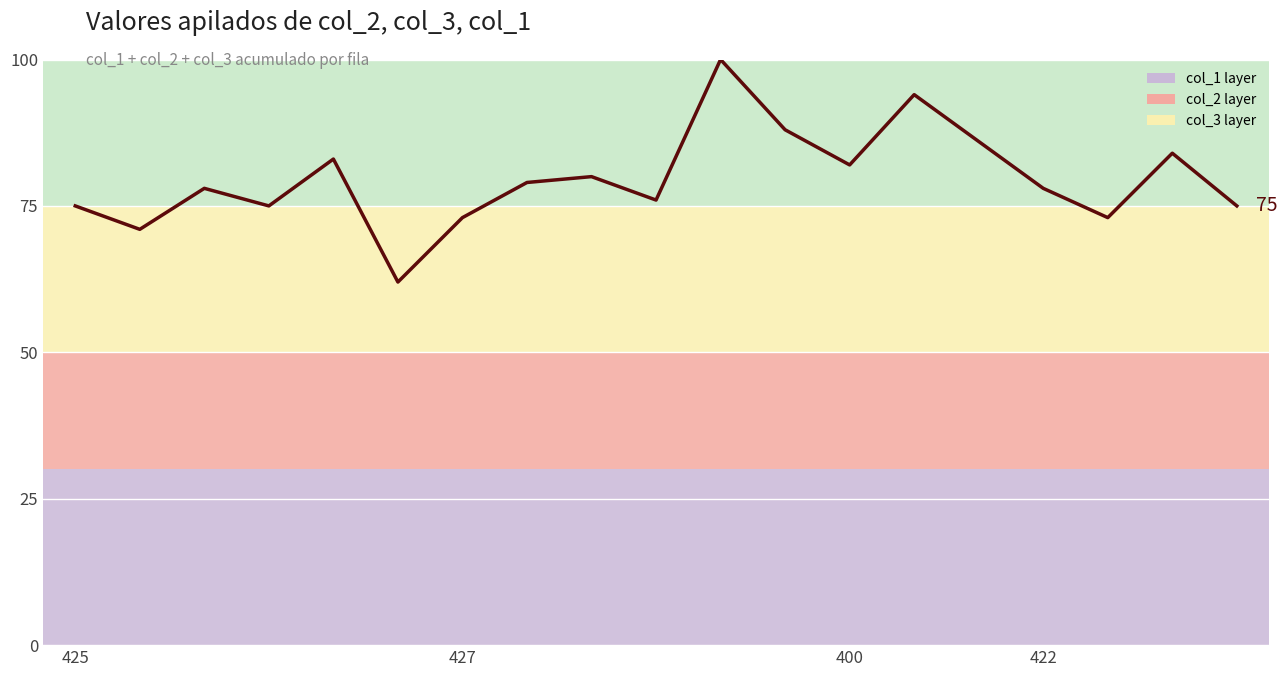

How many lines are shown in the chart?

1